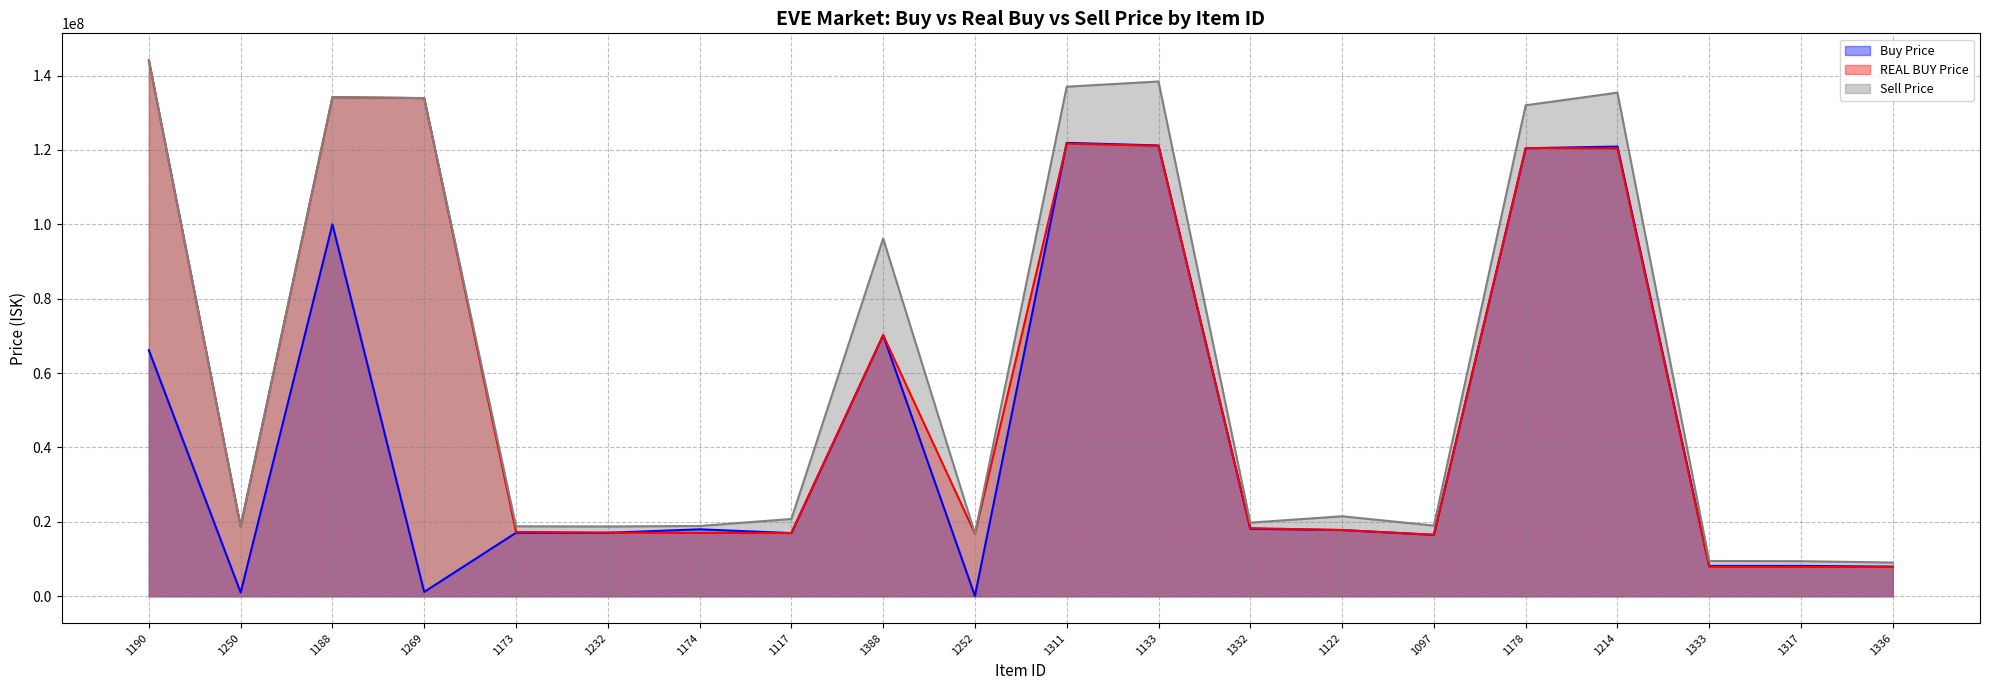

Reading left to right, what are all the values shown in this chart?

Buy Price: 66170000.0	1000000.0	100000000.0	1170000.0	17075000.0	17055000.0	18000000.0	16976666.7	70196666.7	100100.0	121900000.0	121200000.0	18152941.2	17800000.0	16515000.0	120450000.0	120900000.0	8161583.3	8161424.2	7966058.8
REAL BUY Price: 144139130.4	18795000.0	134183333.3	133933333.3	17300000.0	17100000.0	17030000.0	17000000.0	70200000.0	16842222.2	121700000.0	121100000.0	18300000.0	17800000.0	16520000.0	120500000.0	120400000.0	7910000.0	7901000.0	7889000.0
Sell Price: 144139130.4	18795000.0	134183333.3	133933333.3	18810000.0	18760000.0	18890000.0	20780000.0	96190000.0	16842222.2	137000000.0	138400000.0	19800000.0	21500000.0	19000000.0	132000000.0	135400000.0	9481000.0	9432000.0	9064000.0